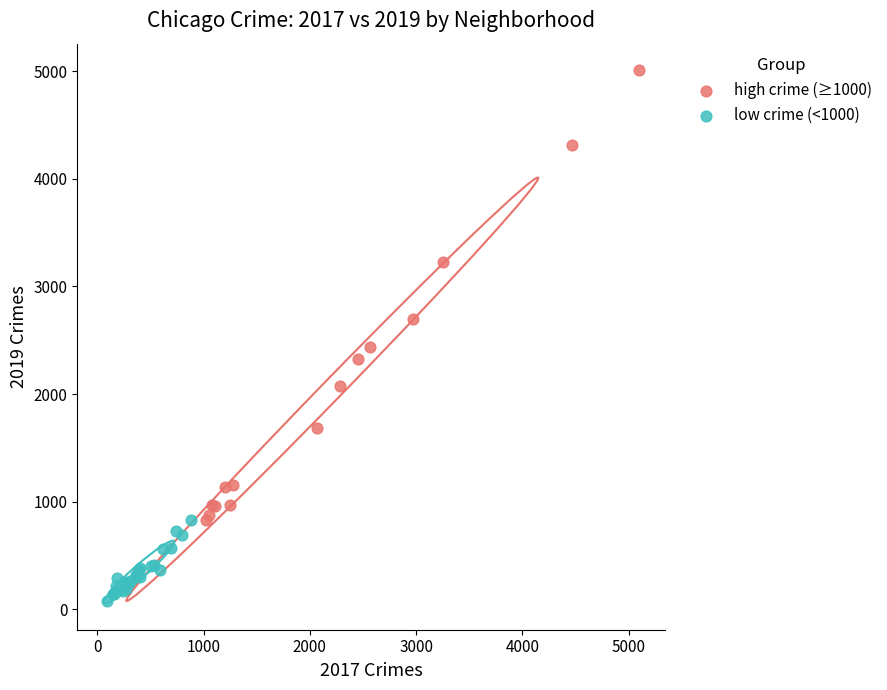

Which series contains the highest Y value?

high crime (≥1000)